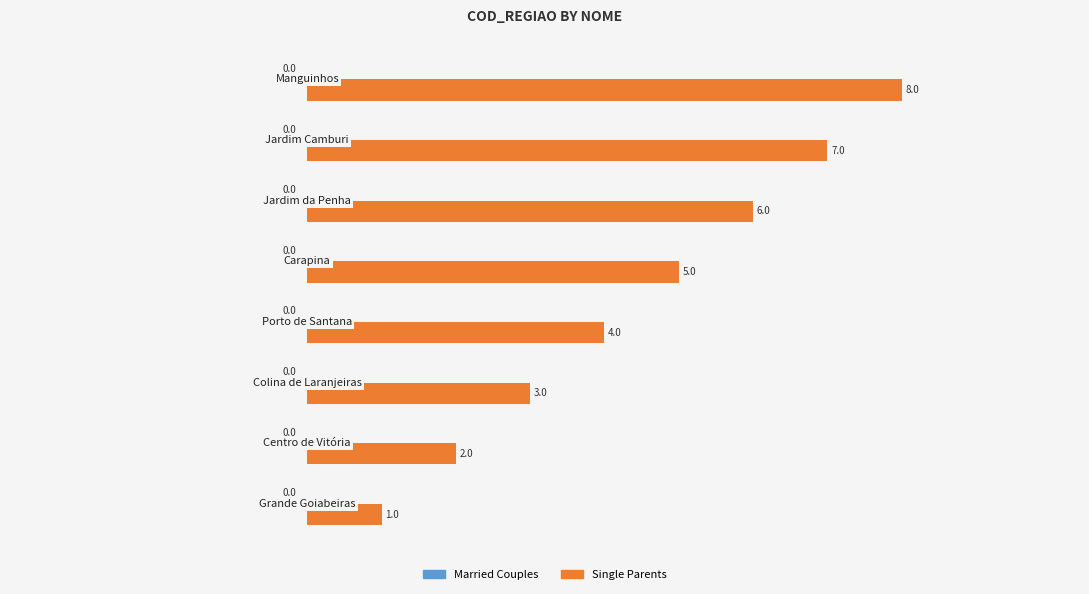

What is the minimum value shown in the chart?

1